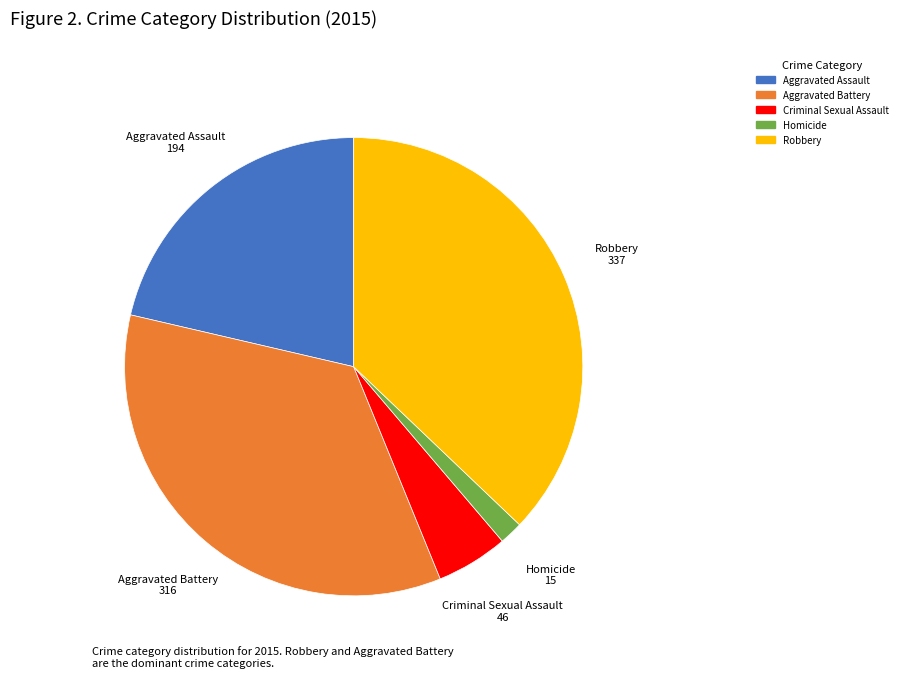

How many slices are in this pie chart?

5